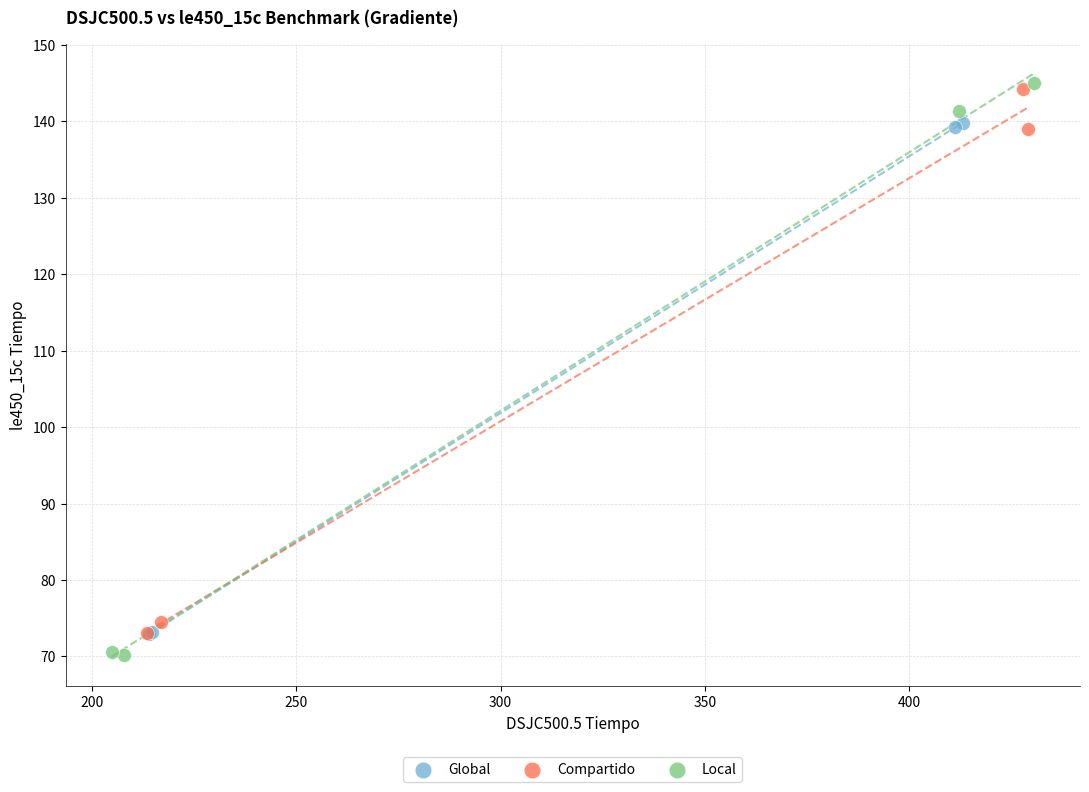

What are all the series names shown in the legend?

Global, Compartido, Local